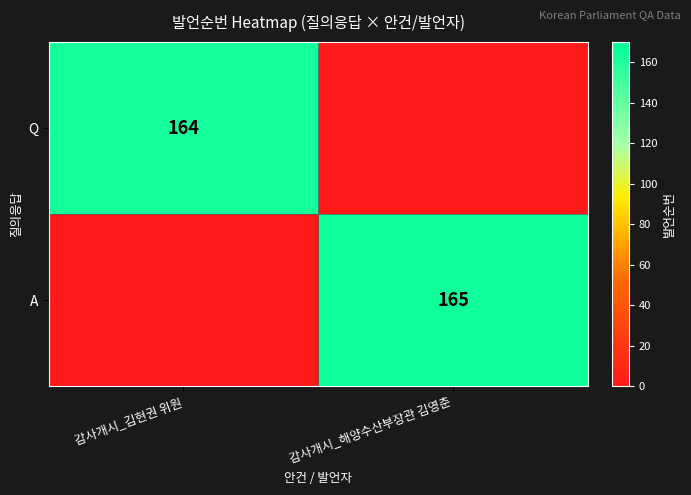

Which category has the highest value across all series?

감사개시_해양수산부장관 김영춘